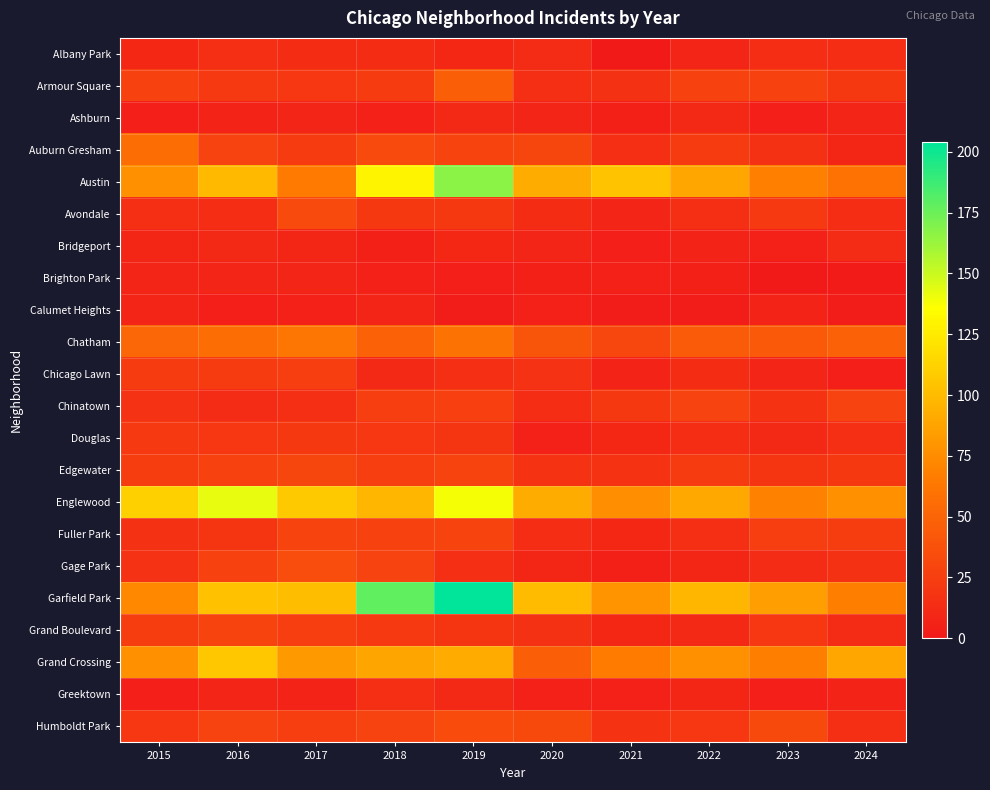

Which label corresponds to the smallest value in the chart?

2023